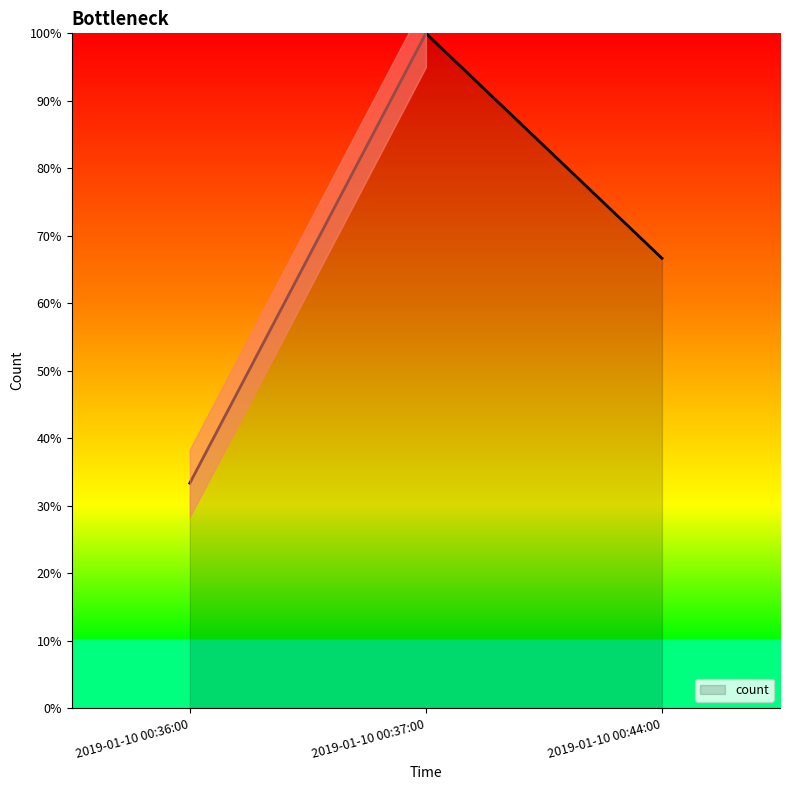

What is the greatest value displayed?

100.0